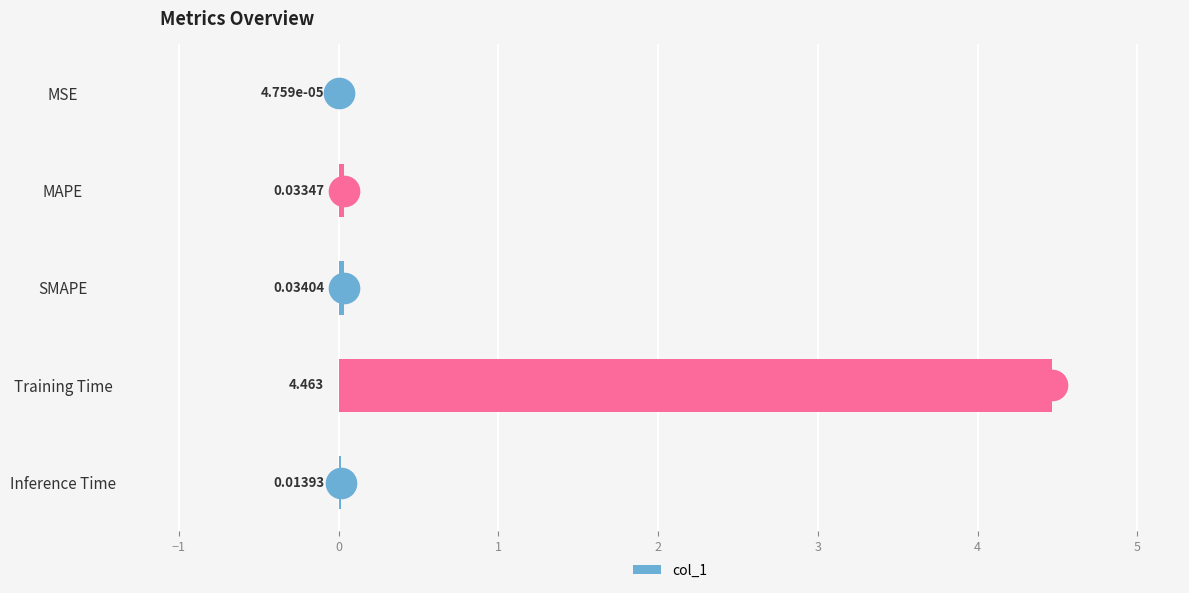

Which category has the highest value across all series?

Training Time